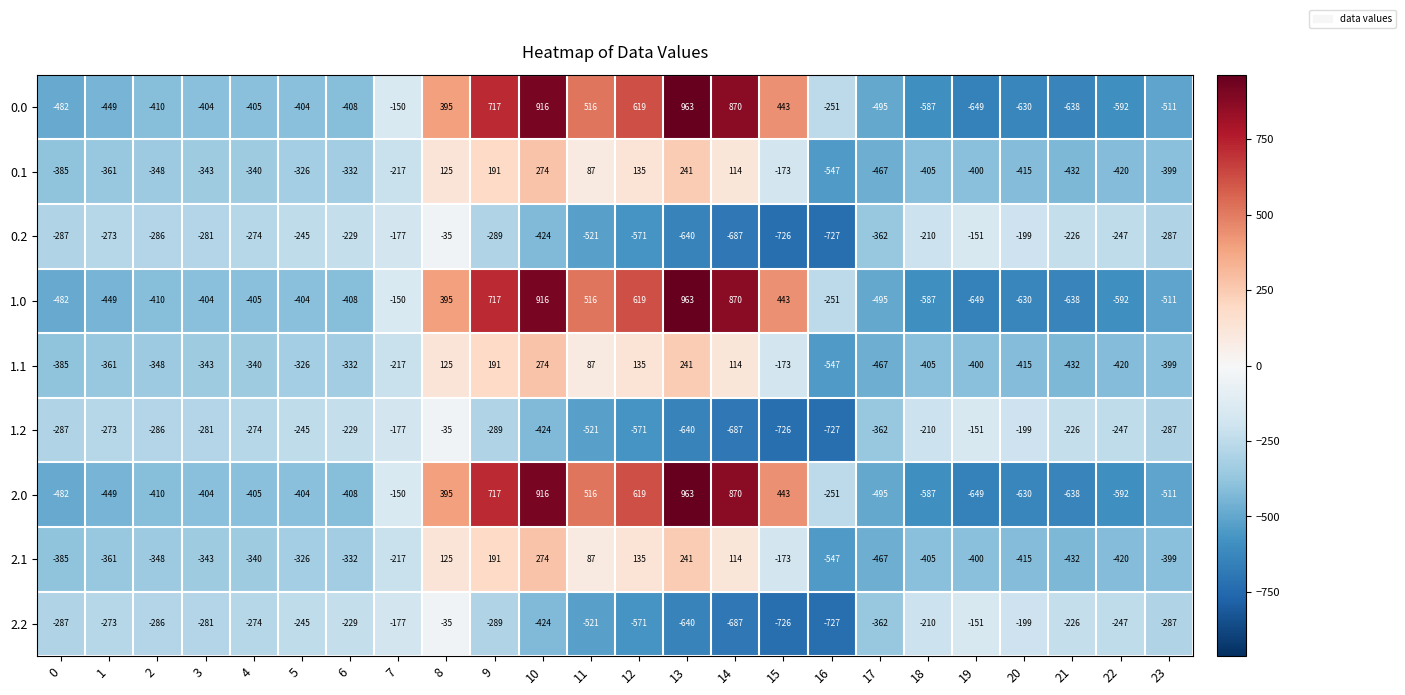

How many data points does each series have?

24